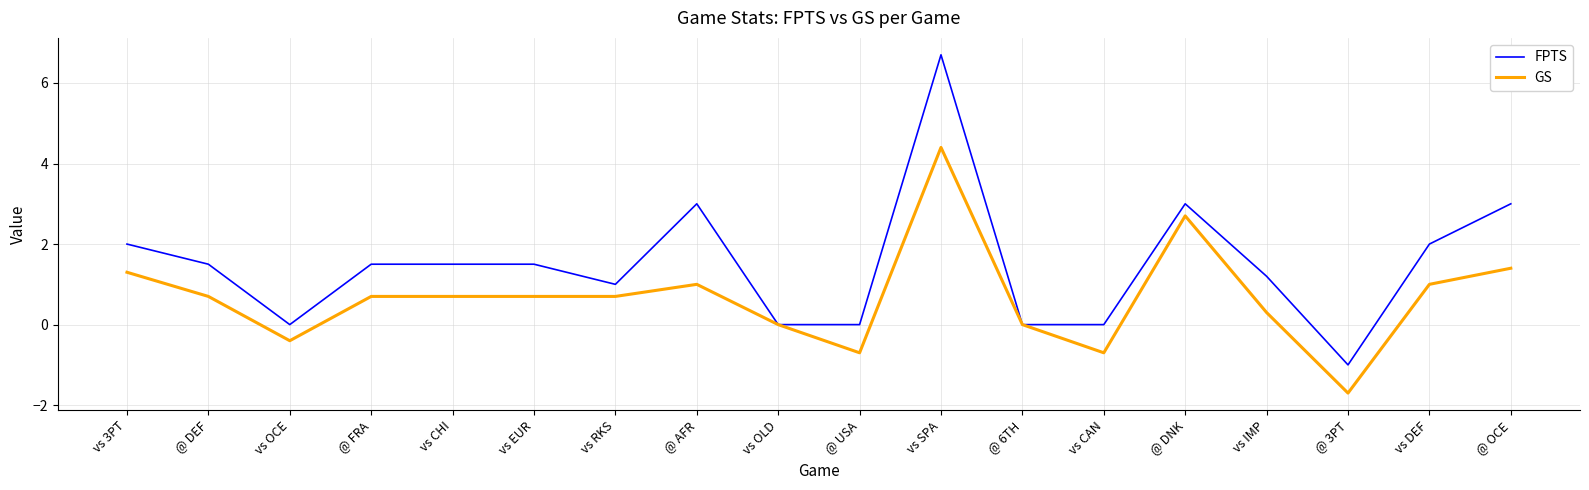

Reading left to right, what are all the values shown in this chart?

FPTS: 2.0	1.5	0.0	1.5	1.5	1.5	1.0	3.0	0.0	0.0	6.7	0.0	0.0	3.0	1.2	-1.0	2.0	3.0
GS: 1.3	0.7	-0.4	0.7	0.7	0.7	0.7	1.0	0.0	-0.7	4.4	0.0	-0.7	2.7	0.3	-1.7	1.0	1.4